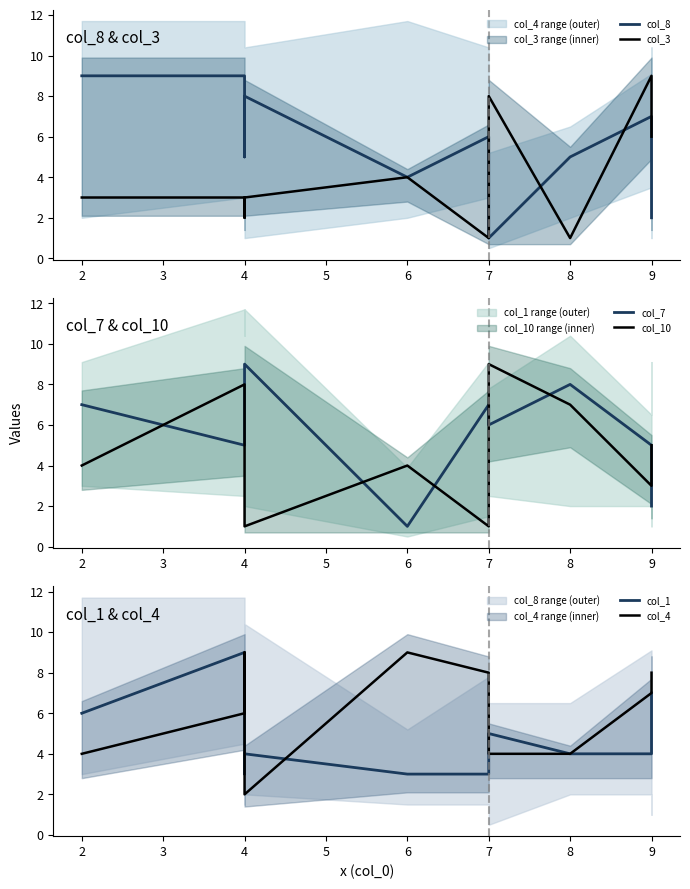

What is the average value of the col_4 series?

6